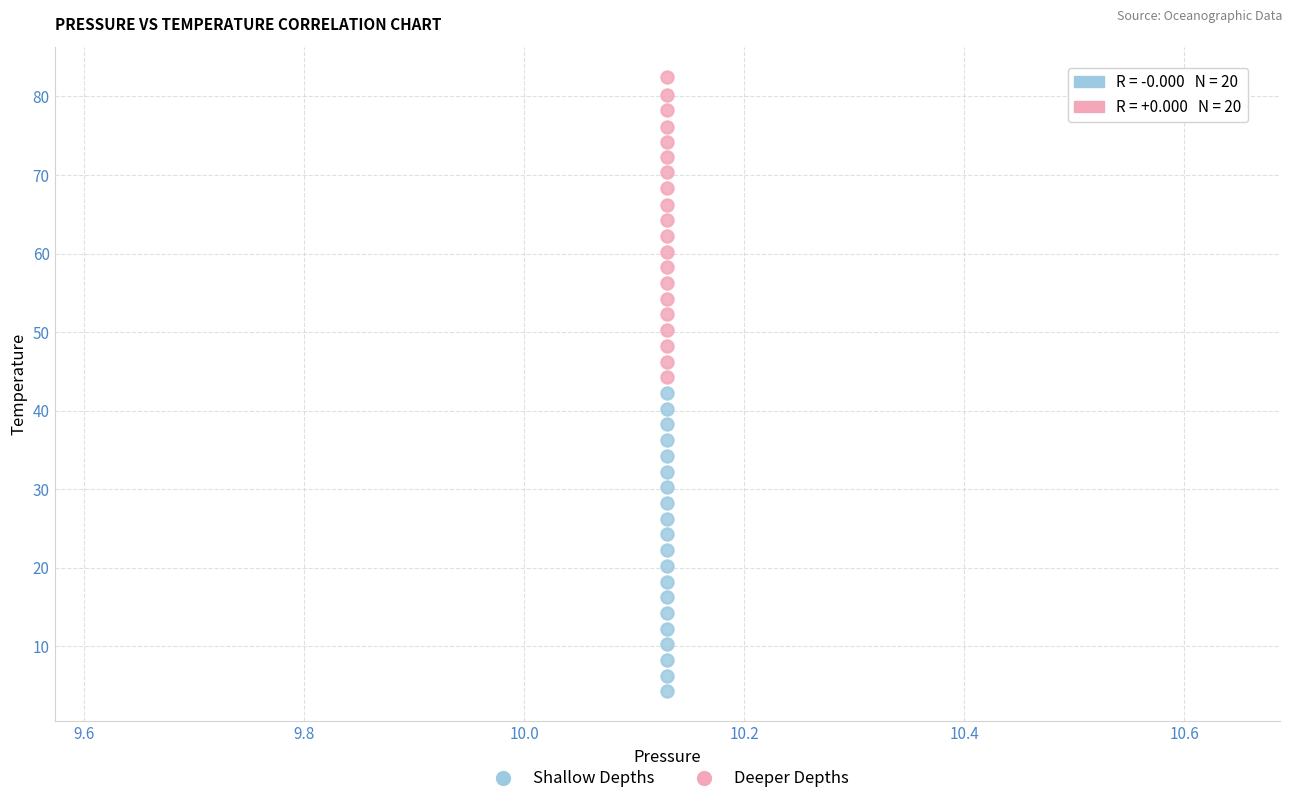

Which series reaches the maximum Y coordinate?

Deeper Depths